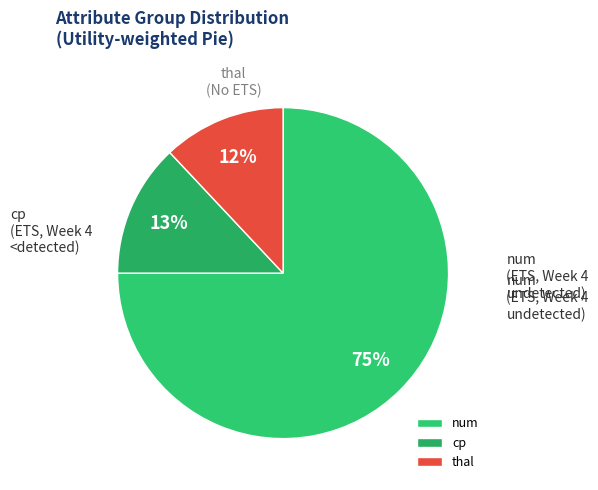

Do num and cp together represent more than half of the pie?

Yes